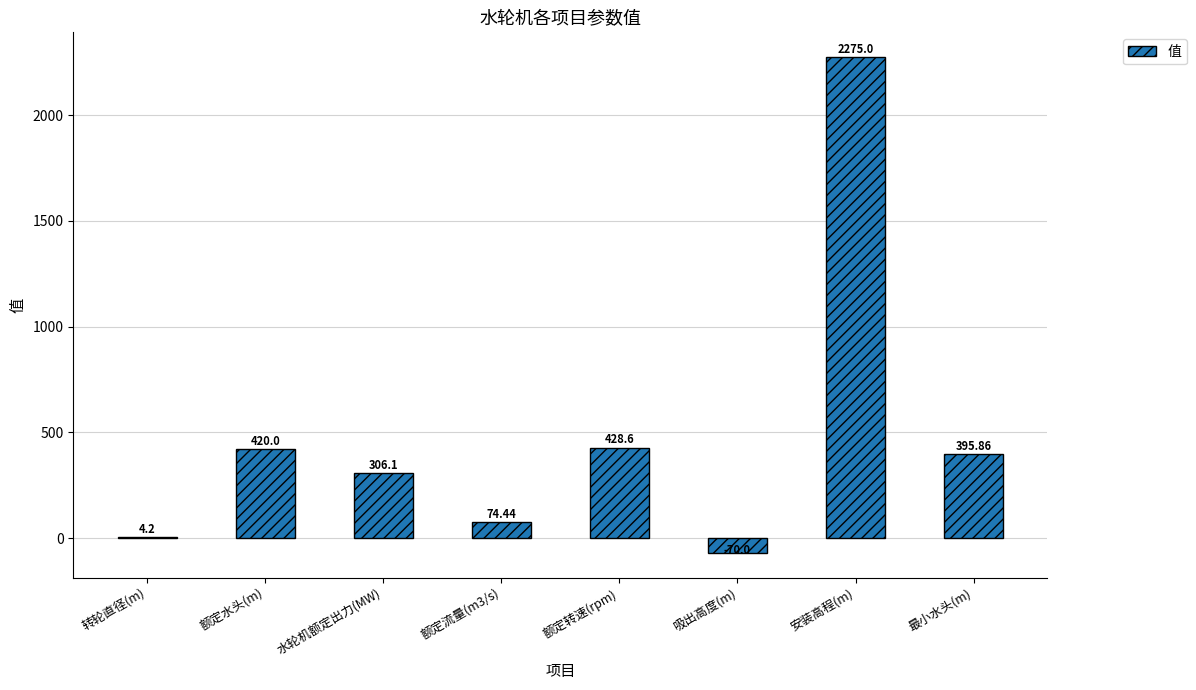

Where does the data first go above 395?

额定水头(m)